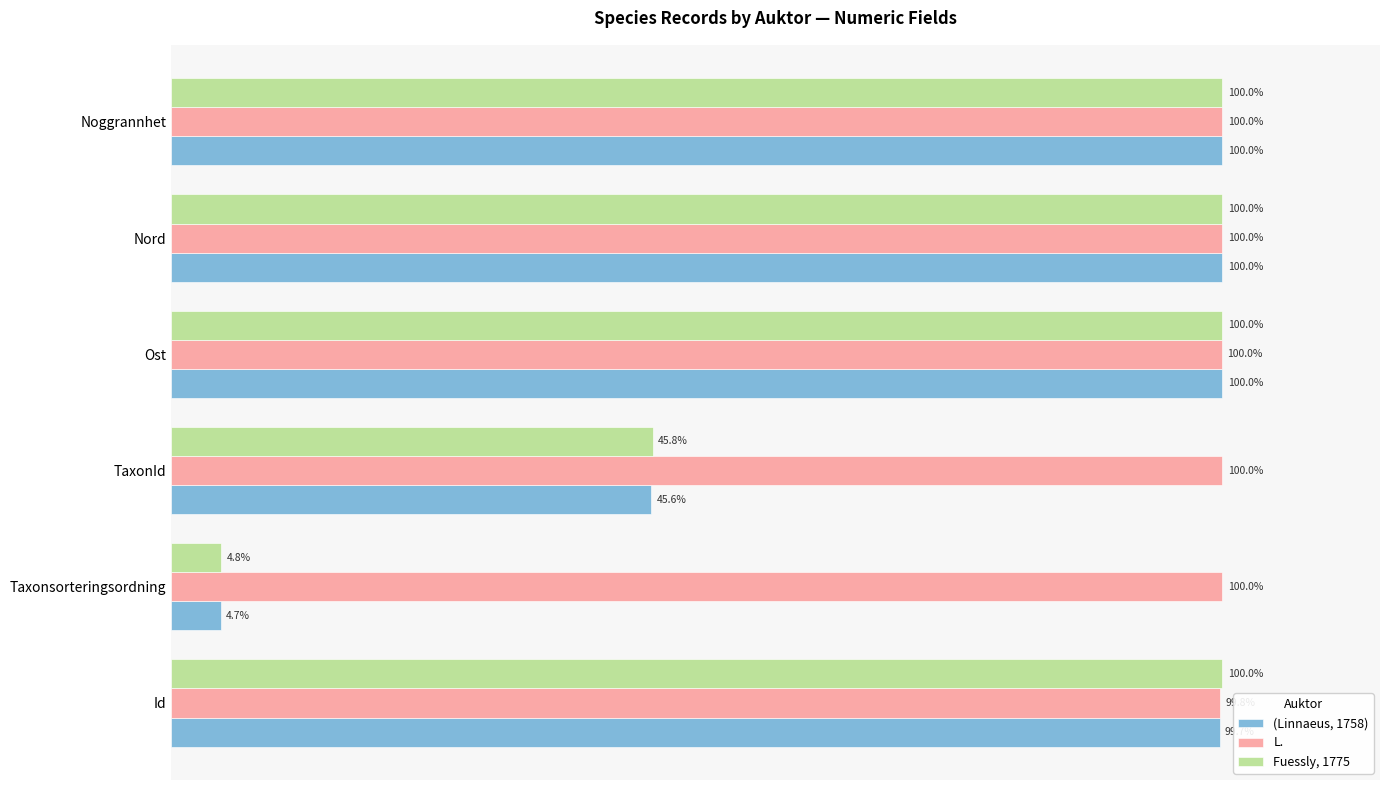

At TaxonId, list the series in order from largest to smallest.

L., Fuessly, 1775, (Linnaeus, 1758)